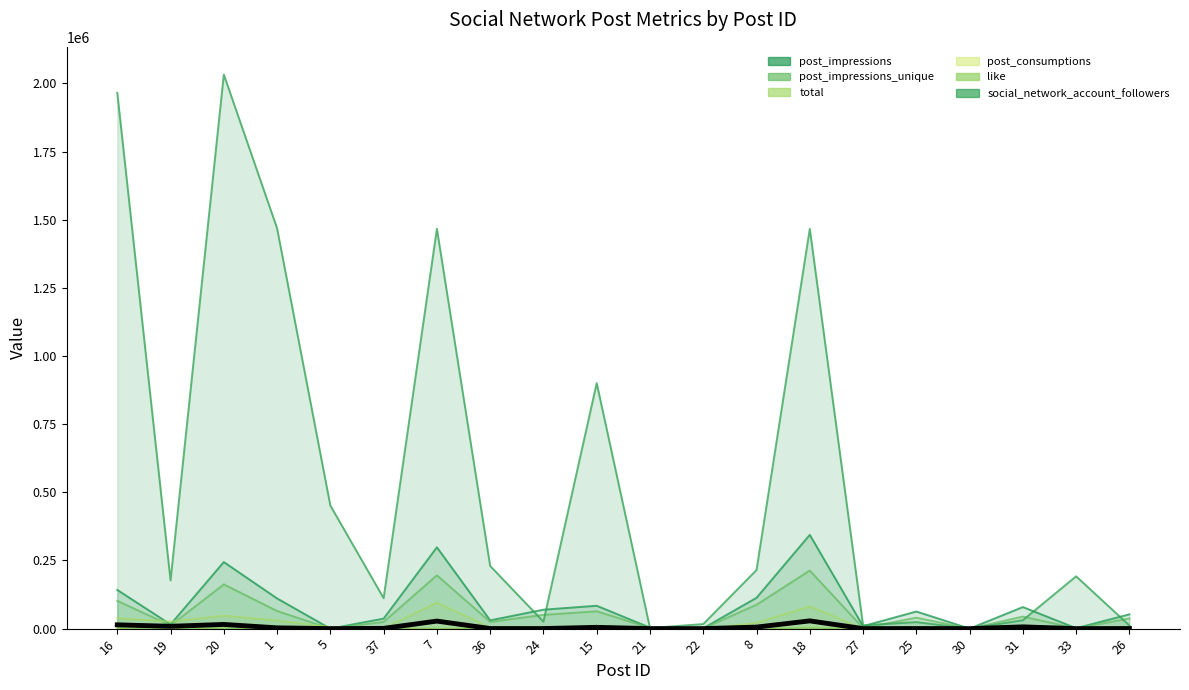

Where is the first local minimum for total?

19